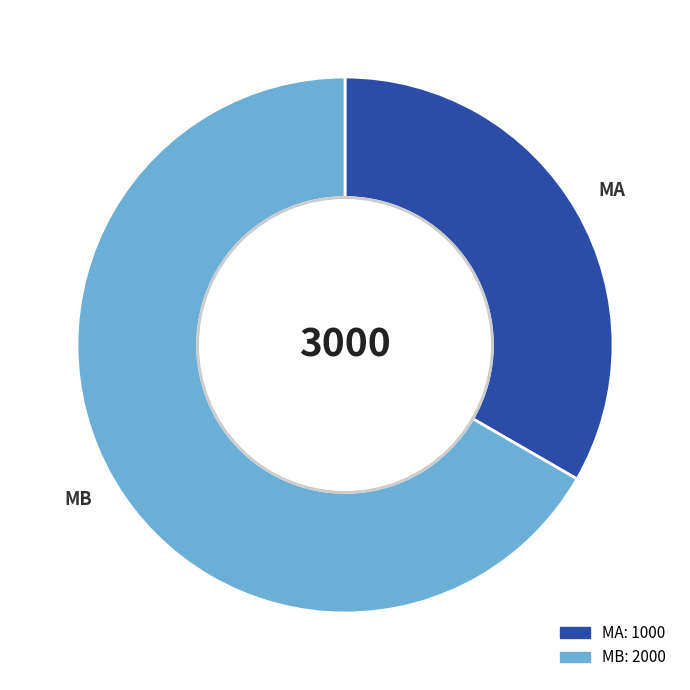

Rank the categories by value from lowest to highest.

MA, MB